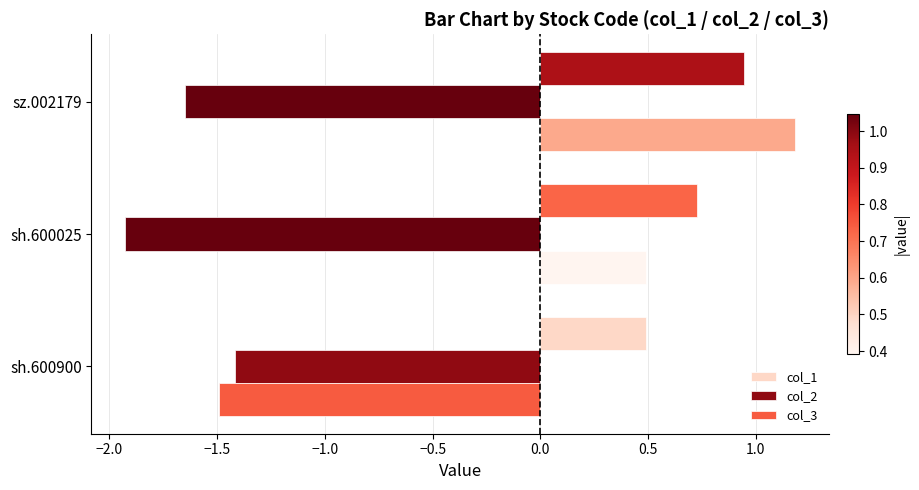

The value of col_3 at sh.600900 is -1.5. True or false?

True